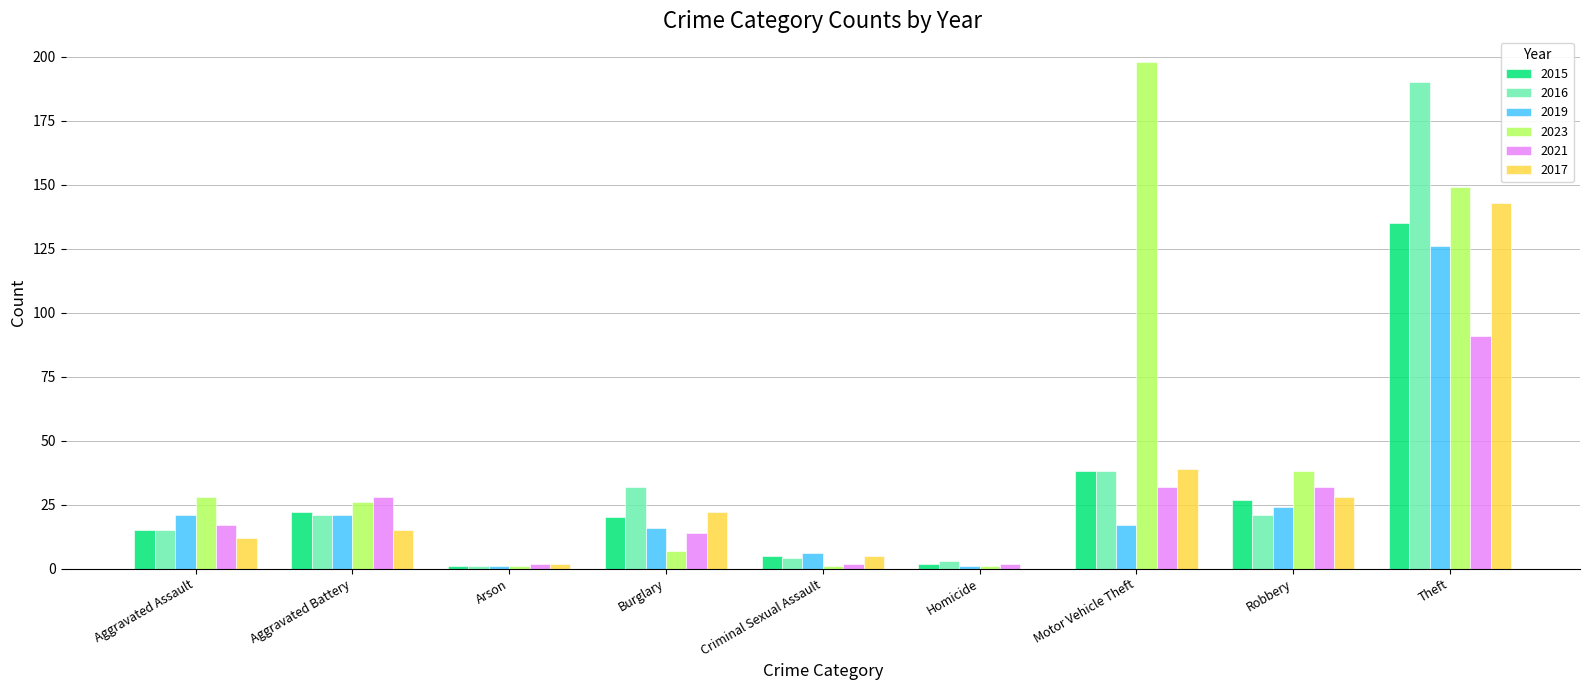

At which label is 2023 closest to 99?

Theft